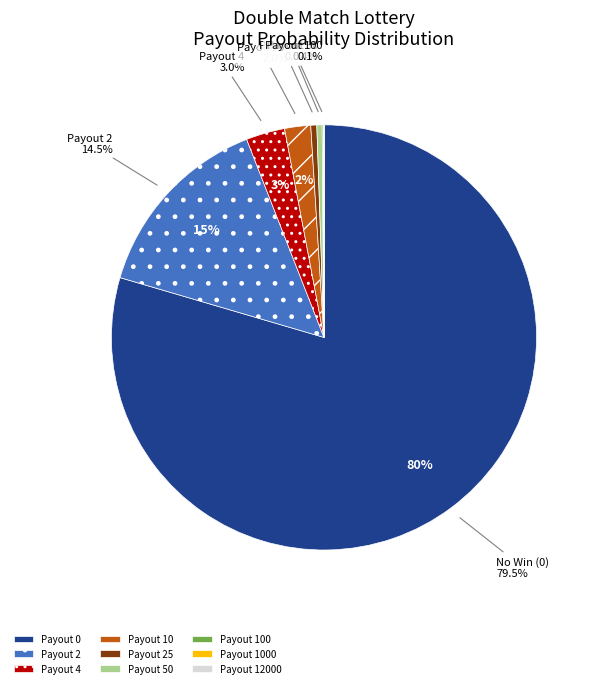

Is there a majority slice in this chart?

Yes